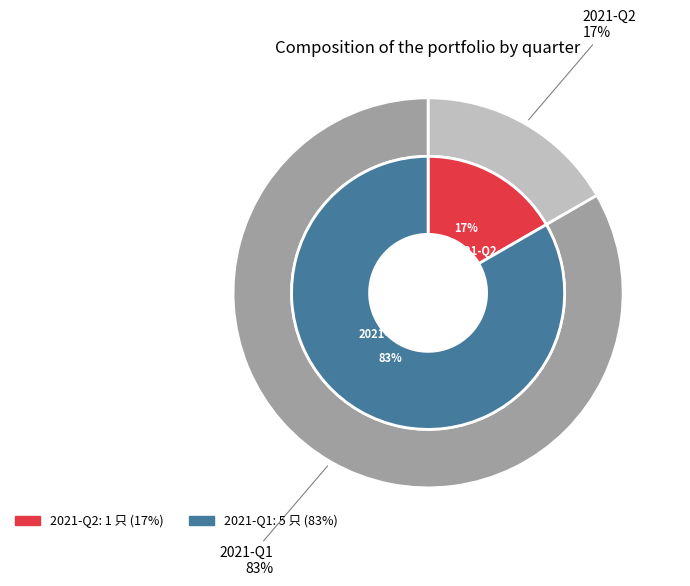

To the nearest percent, what percentage of the pie is 2021-Q2?

17%